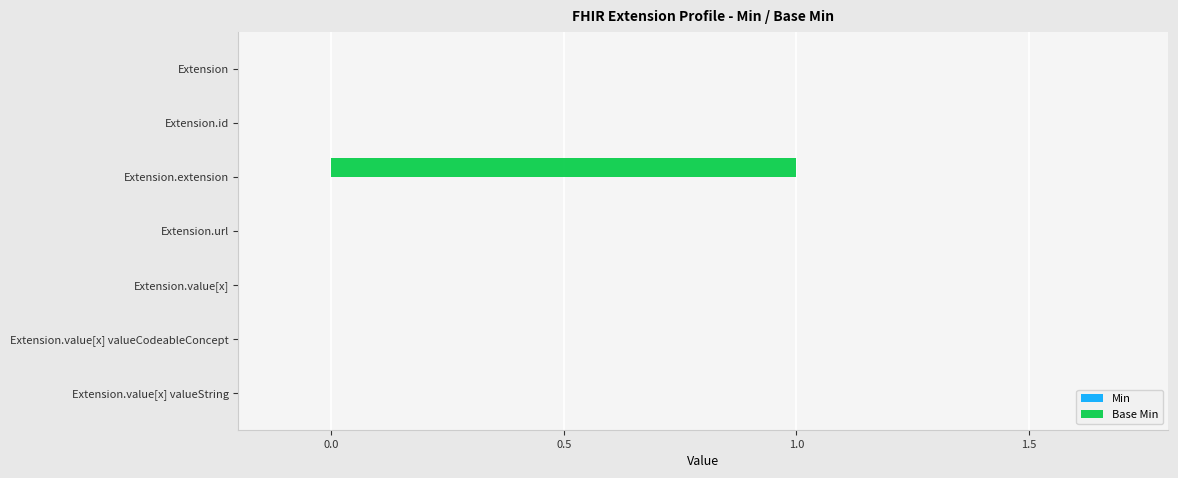

Are the bars horizontal?

Yes